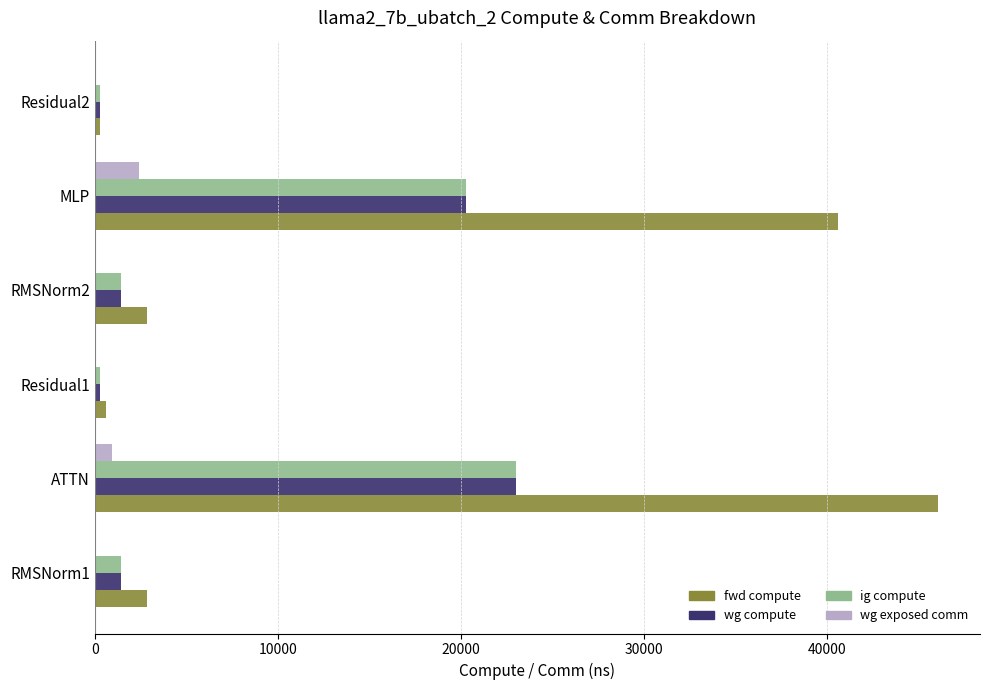

At which label does wg compute reach its peak?

ATTN